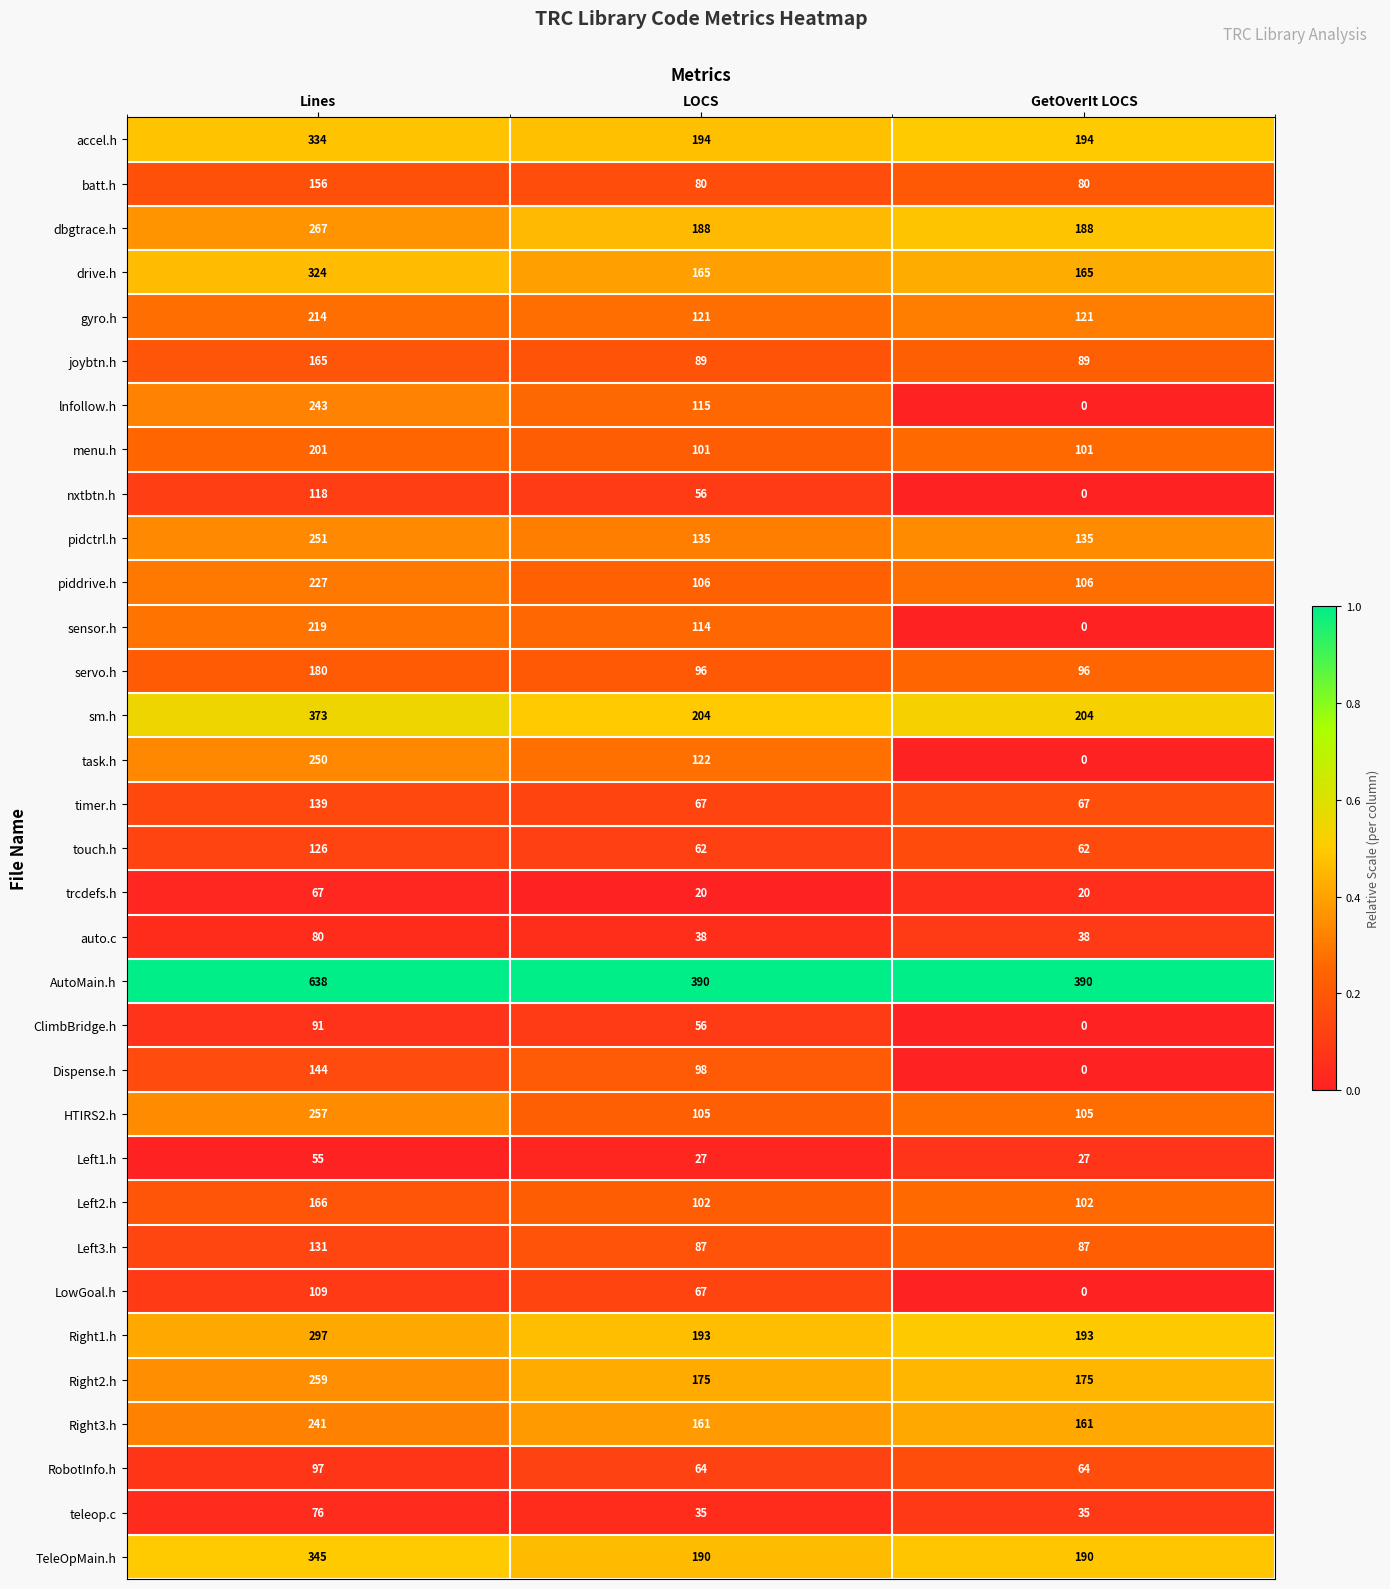

How many series are shown in this chart?

33